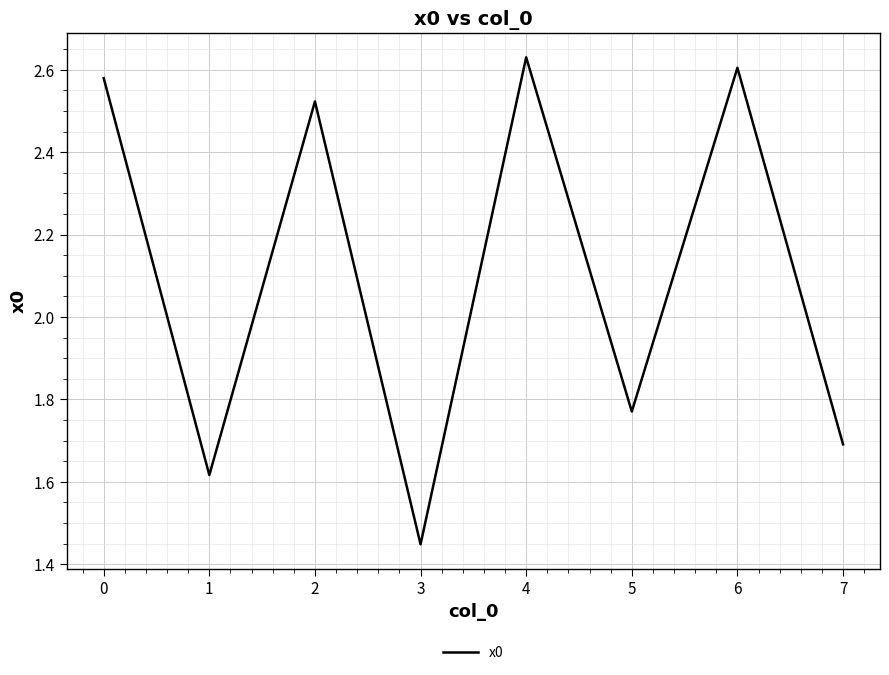

Is it true that the value at 3 is 0.5?

False